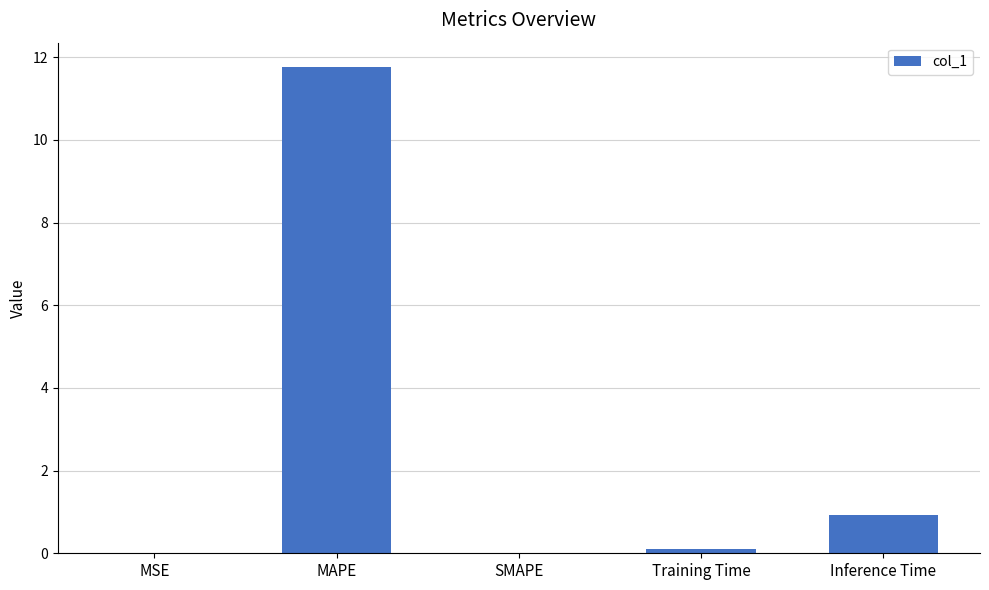

What is the difference between the values at MSE and Training Time?

0.1